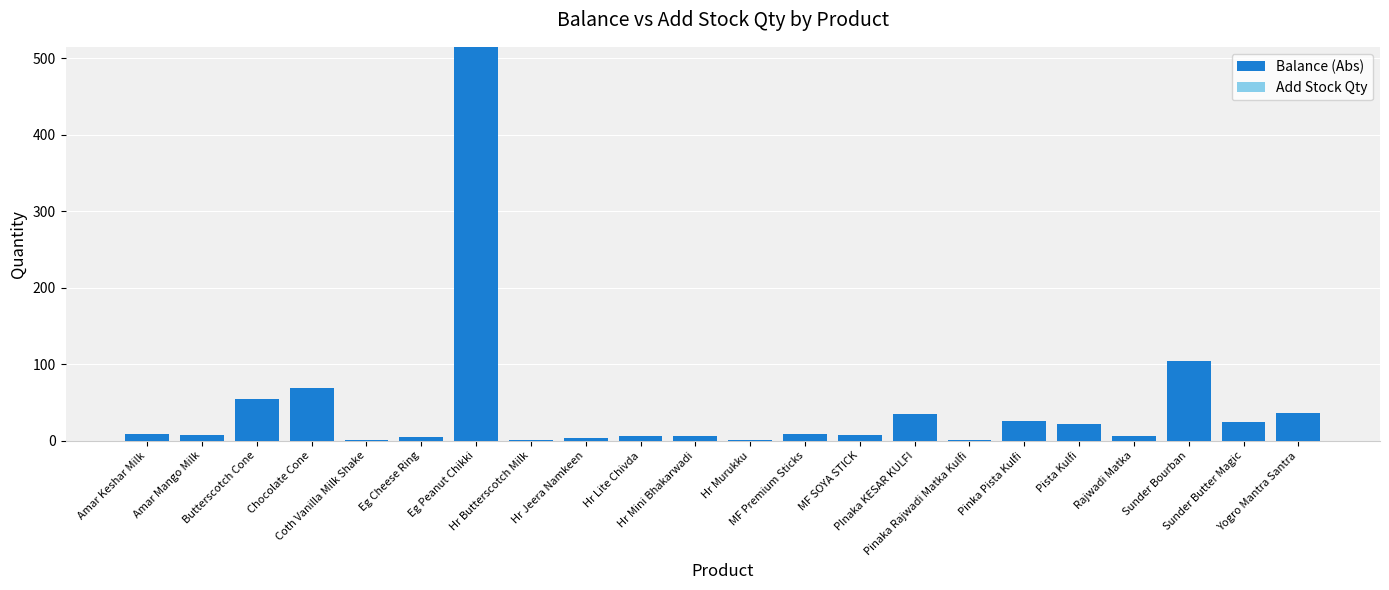

Are the bars grouped side by side (vs. stacked)?

No